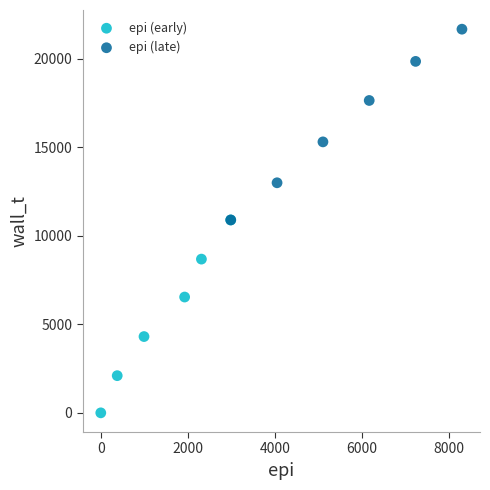

Which series contains the highest Y value?

epi (late)